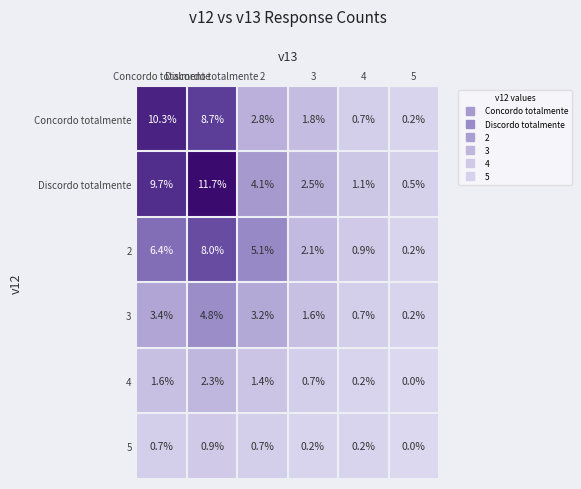

What is the maximum value shown in the chart?

11.7